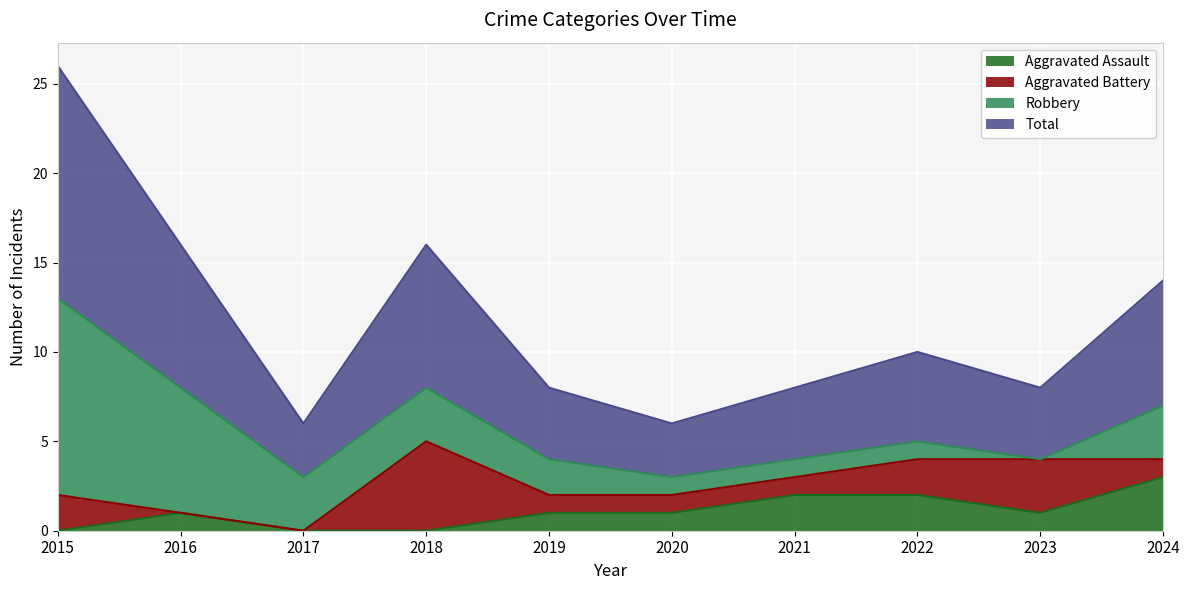

How many data points does each series have?

10